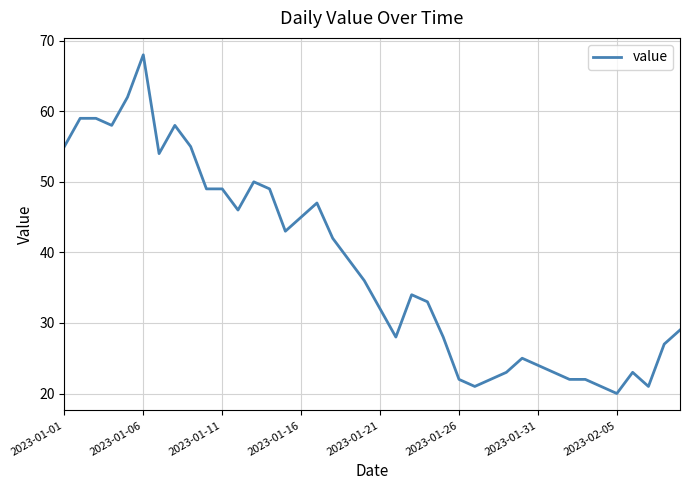

What is the greatest value displayed?

68